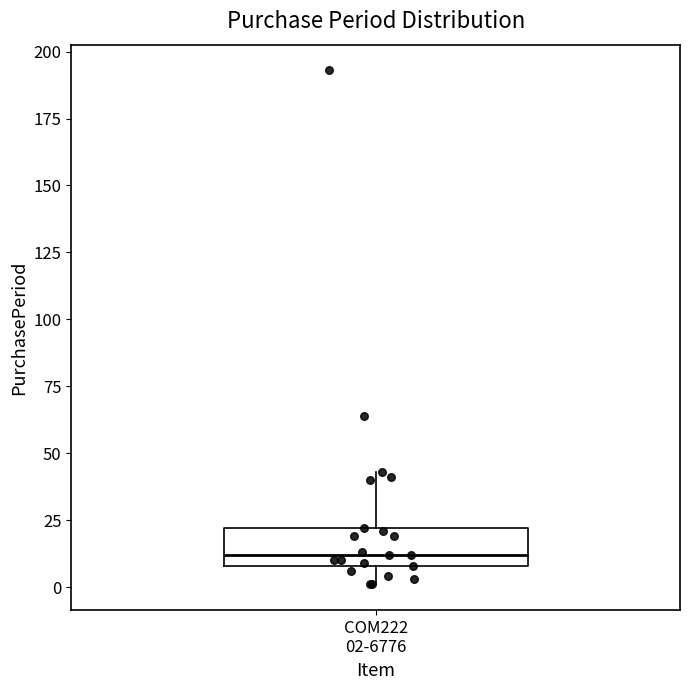

Transcribe this box plot: give where the median line is, the range the box spans, and where the two whiskers end, as read against the y-axis. The values are not printed on the chart, so give them approximately, as read against the axis.

median 10 (just above the box's lower edge), box 10 to 20, whiskers 0 to 45